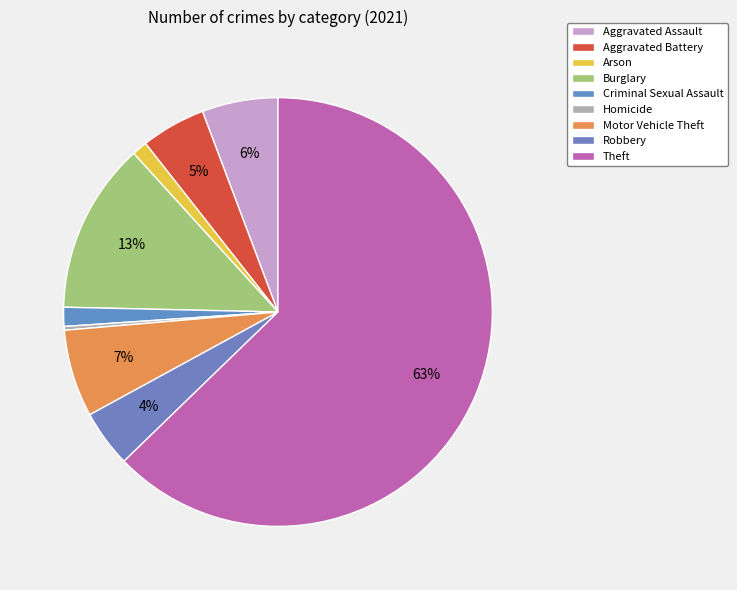

Combined, do Homicide and Motor Vehicle Theft account for over 50%?

No